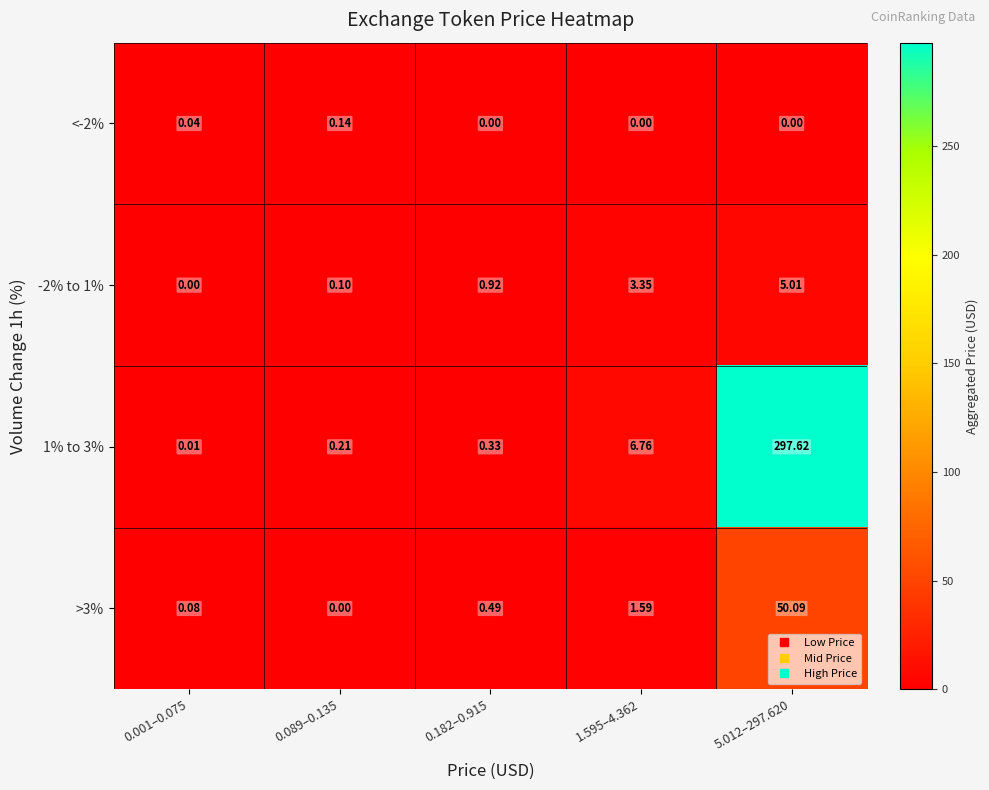

Reading right to left, extract all data points from this chart.

<-2%: 5.012–297.620=0.0	1.595–4.362=0.0	0.182–0.915=0.0	0.089–0.135=0.1	0.001–0.075=0.0
-2% to 1%: 5.012–297.620=5.0	1.595–4.362=3.4	0.182–0.915=0.9	0.089–0.135=0.1	0.001–0.075=0.0
1% to 3%: 5.012–297.620=297.6	1.595–4.362=6.8	0.182–0.915=0.3	0.089–0.135=0.2	0.001–0.075=0.0
>3%: 5.012–297.620=50.1	1.595–4.362=1.6	0.182–0.915=0.5	0.089–0.135=0.0	0.001–0.075=0.1